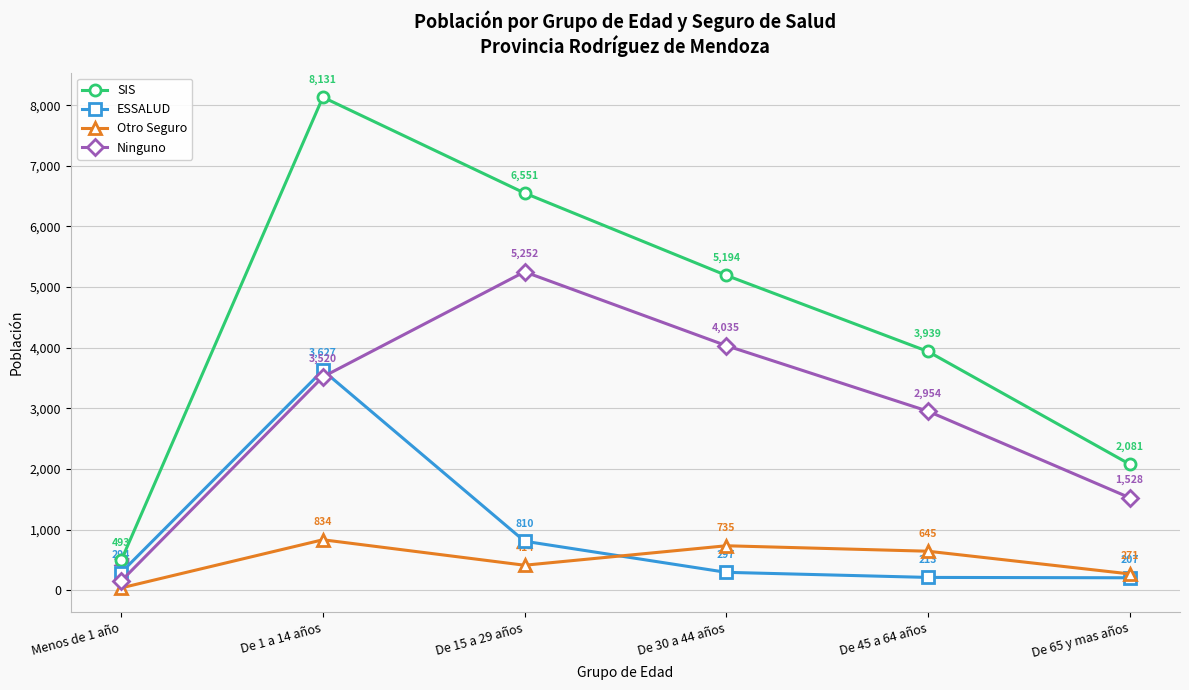

At which category is the sum across all series the highest?

De 1 a 14 años